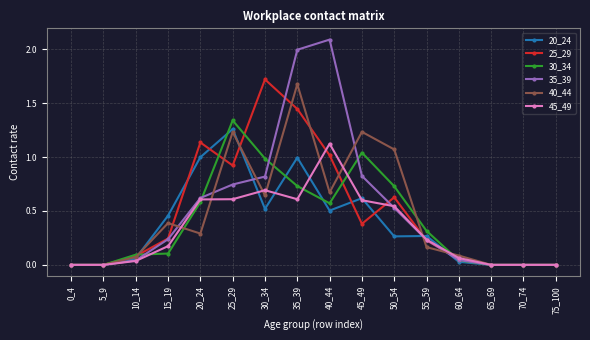

True or false: 20_24 has more than 1 interior local peaks.

True